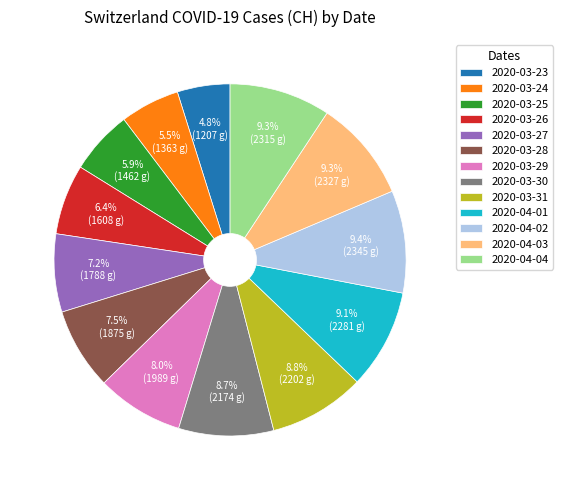

Combined, what portion of the pie is 2020-04-02 and 2020-03-29?

17.4%